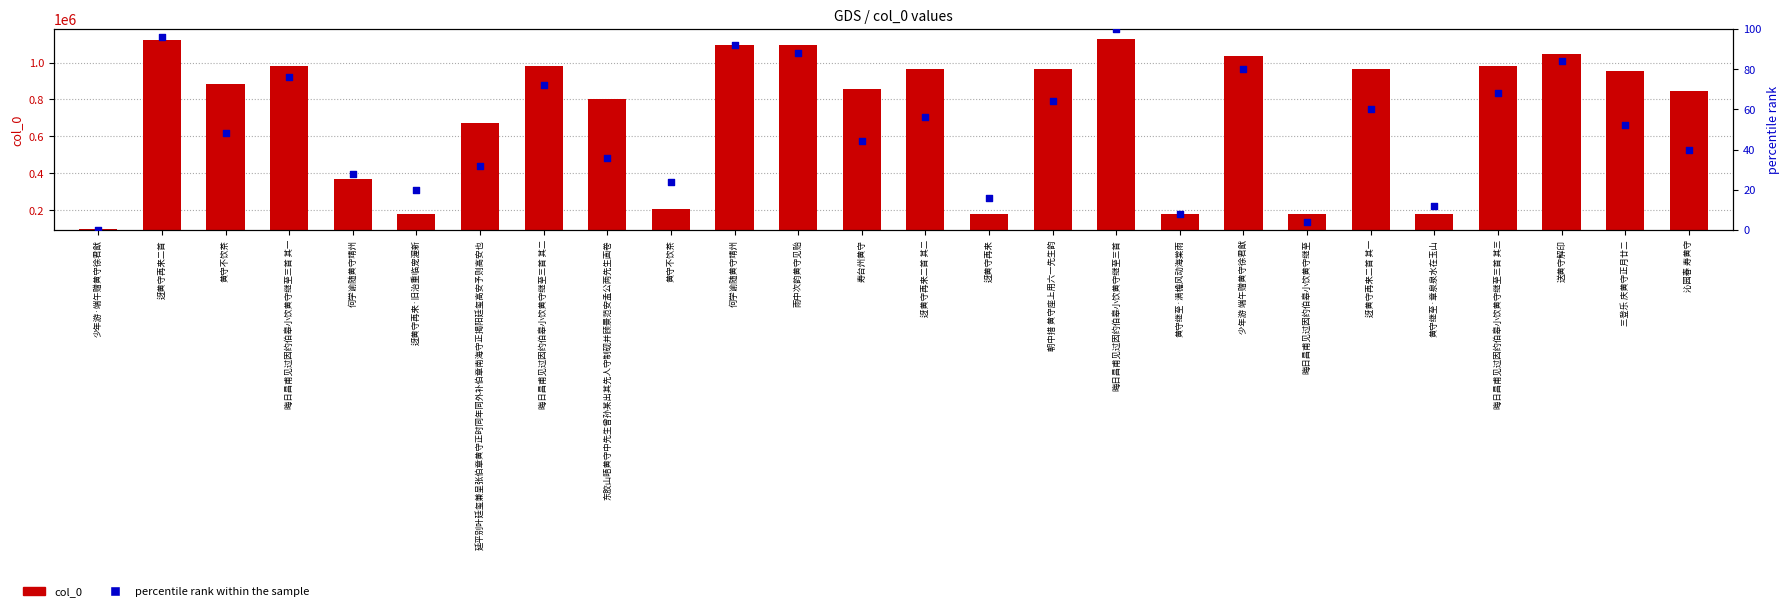

What are all the series names shown in the legend?

col_0, percentile rank within the sample